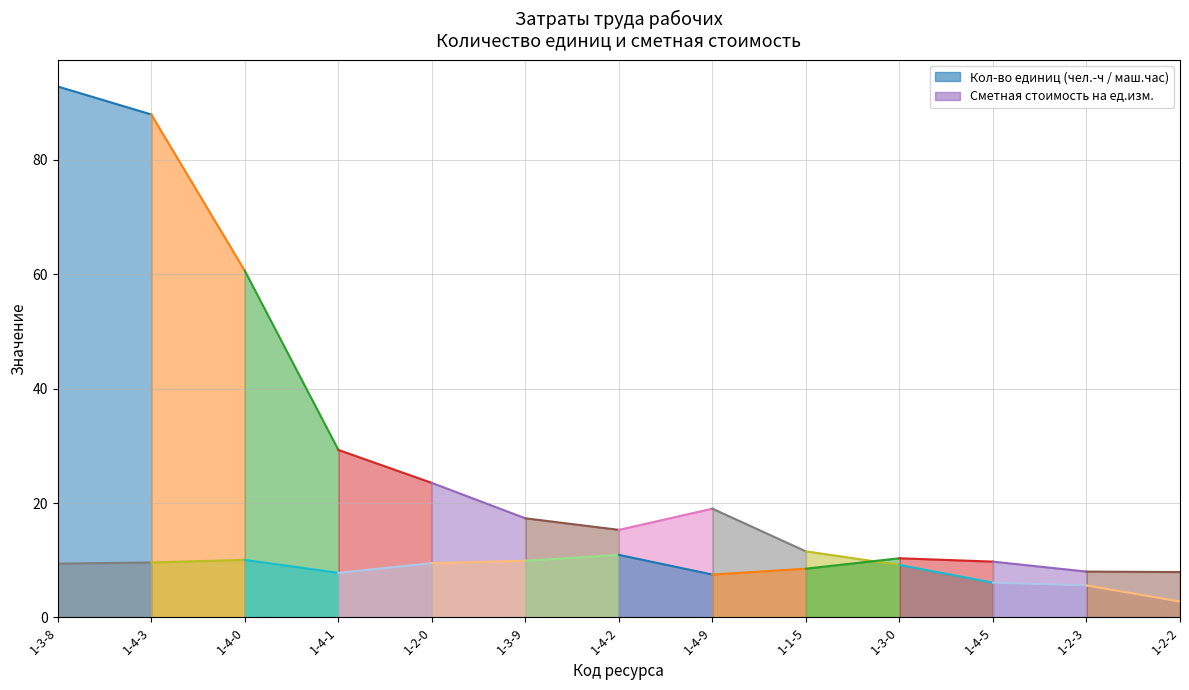

How many interior local peaks does the Сметная стоимость на ед.изм. series have?

3